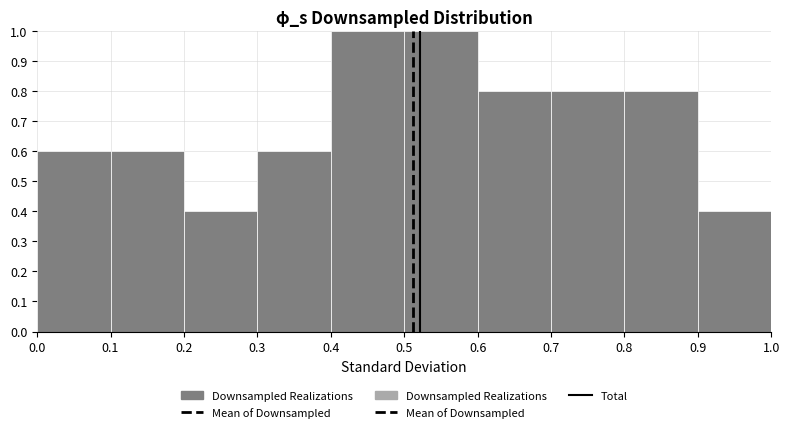

How tall is the bar that spans 0.9 to 1.0 on the x-axis? The values are not printed on the chart, so give them approximately, as read against the axis.

0.4